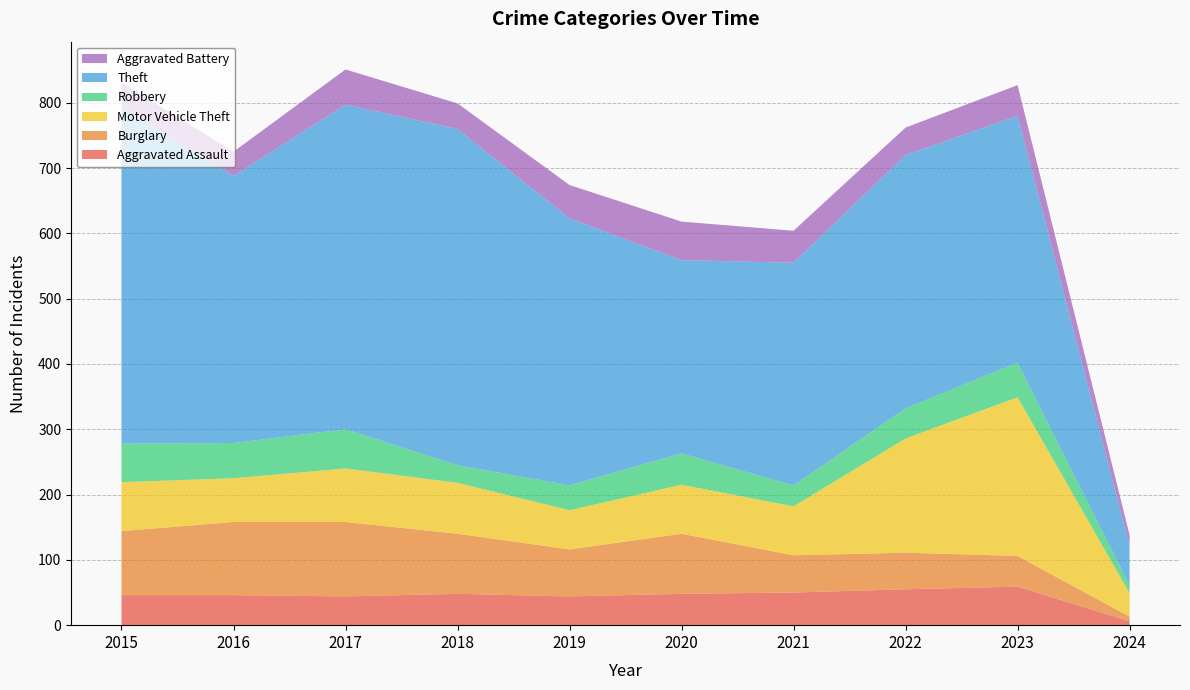

Reading left to right, extract all data points from this chart.

Aggravated Assault: 46	46	44	48	44	48	50	55	59	6
Burglary: 98	112	114	92	72	92	57	56	47	7
Motor Vehicle Theft: 75	67	82	78	60	75	75	175	243	36
Robbery: 59	54	60	27	38	48	32	46	53	12
Theft: 515	409	497	515	409	296	341	388	378	60
Aggravated Battery: 38	37	54	39	51	59	49	42	47	17